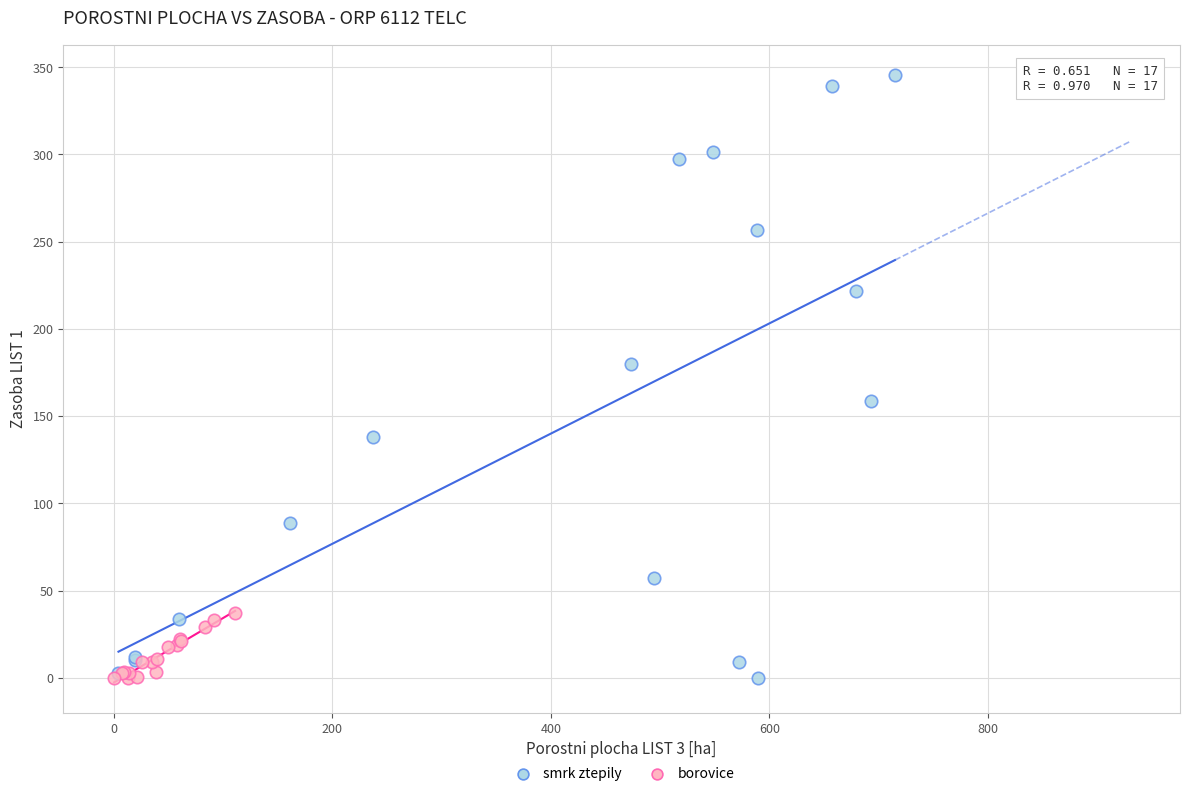

Which series has the largest Y range (max minus min)?

smrk ztepily